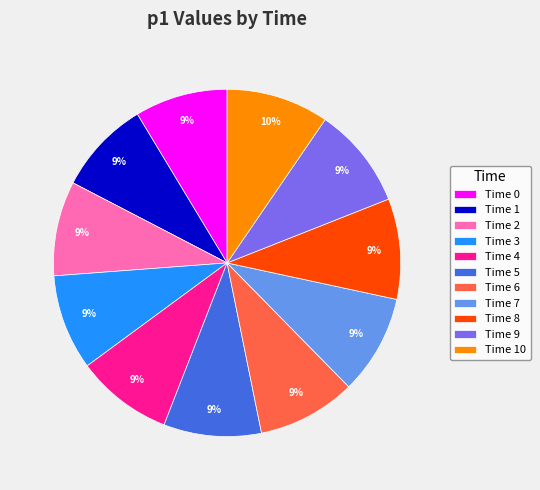

To the nearest percent, what is the average slice percentage?

9%